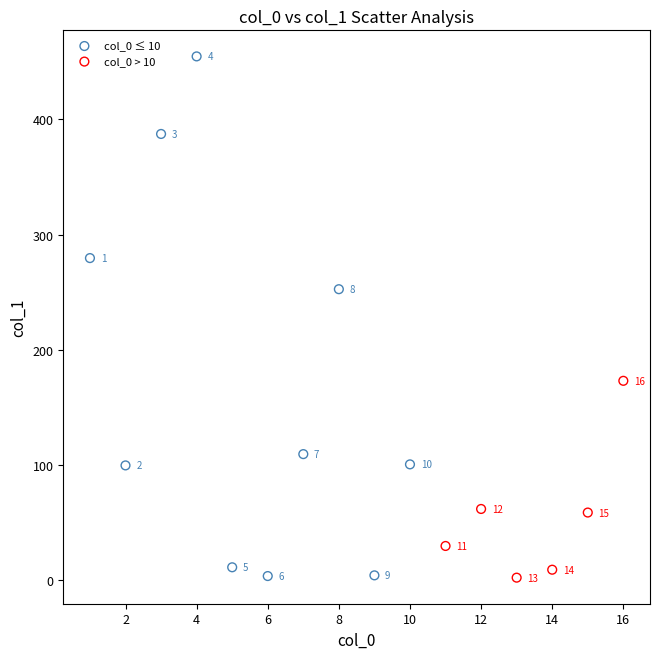

Which series contains the highest Y value?

col_0 ≤ 10